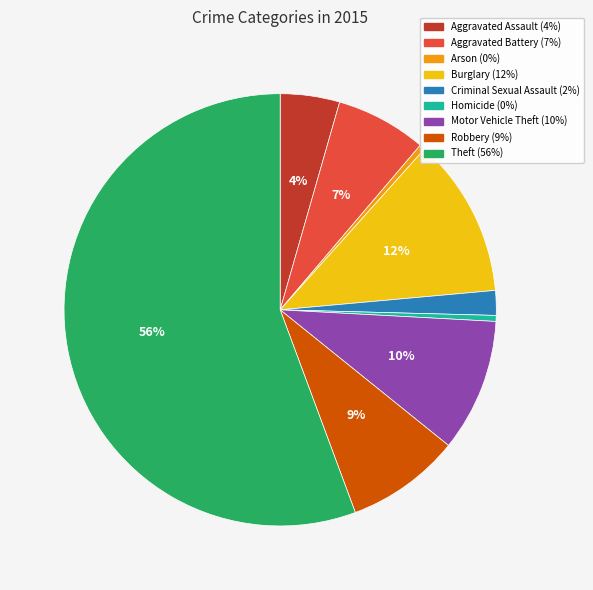

How many segments does this pie chart have?

9